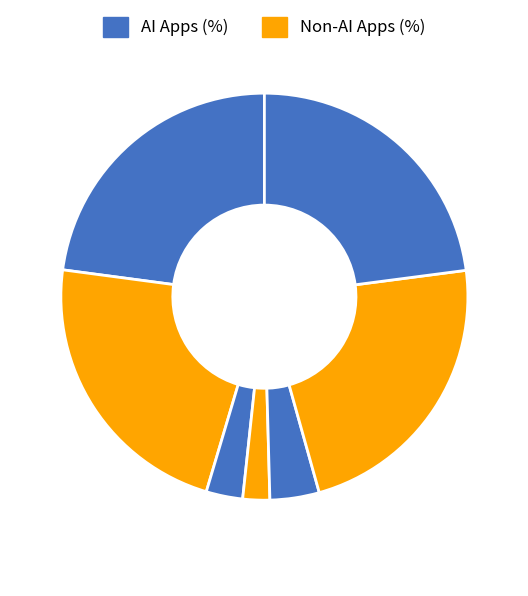

Count the number of slices in the pie.

7